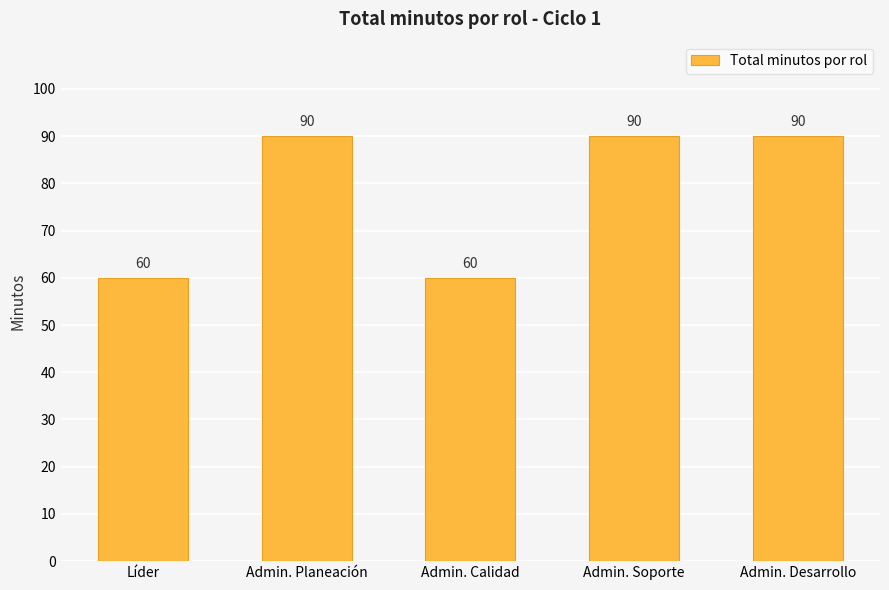

The chart shows a value of 161 at Admin. Soporte. True or false?

False